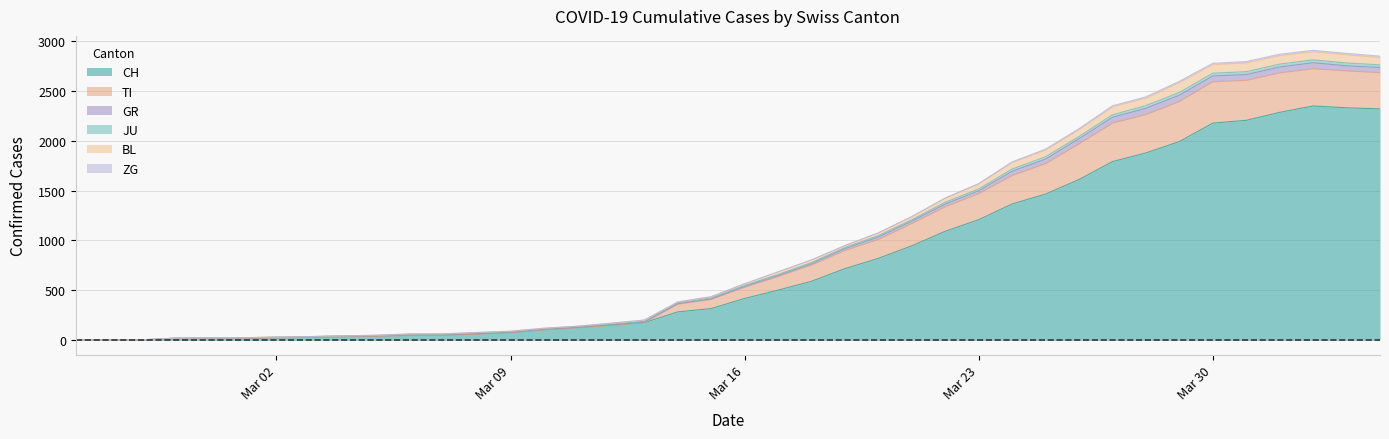

True or false: BL and JU intersect in this chart.

False